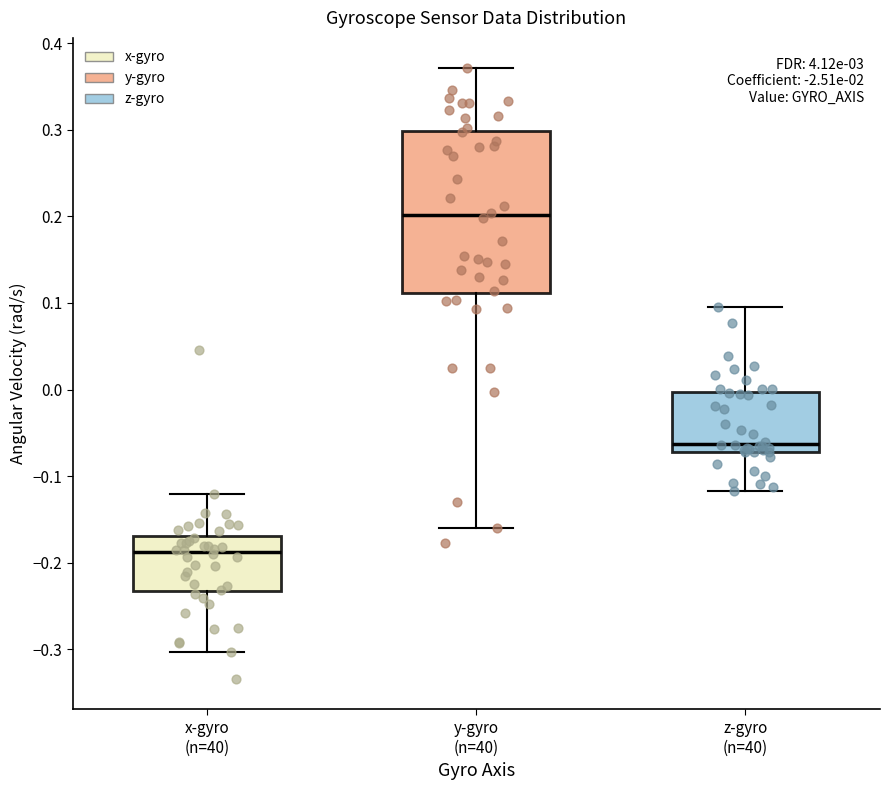

Which box has the lowest median line?

x-gyro (n=40)